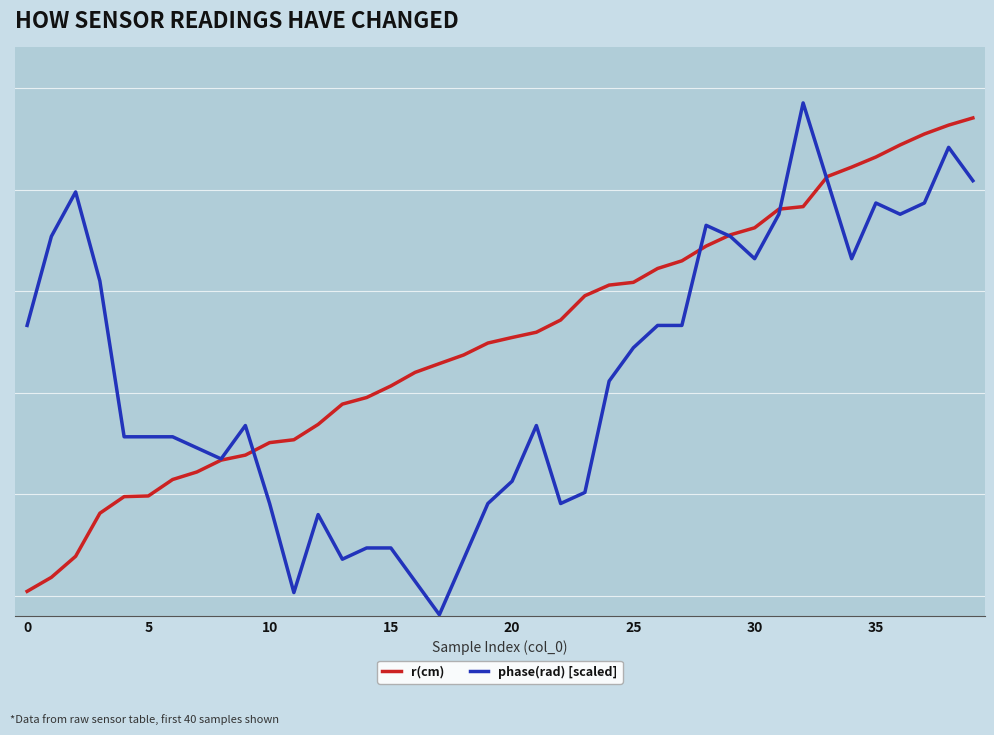

Which category has the highest value in the r(cm) series?

39